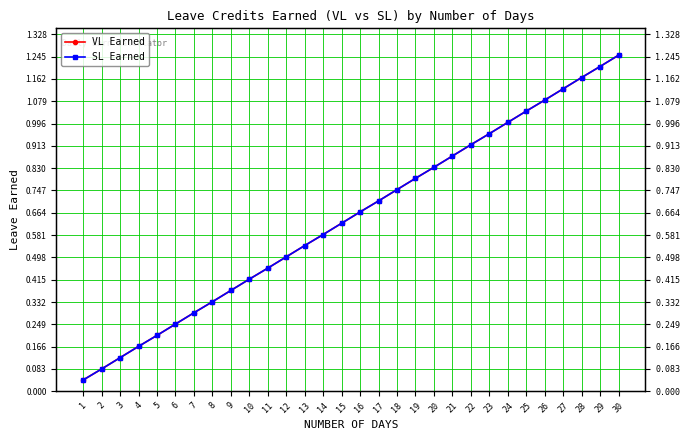

Does the chart display data point markers on the line(s)?

Yes